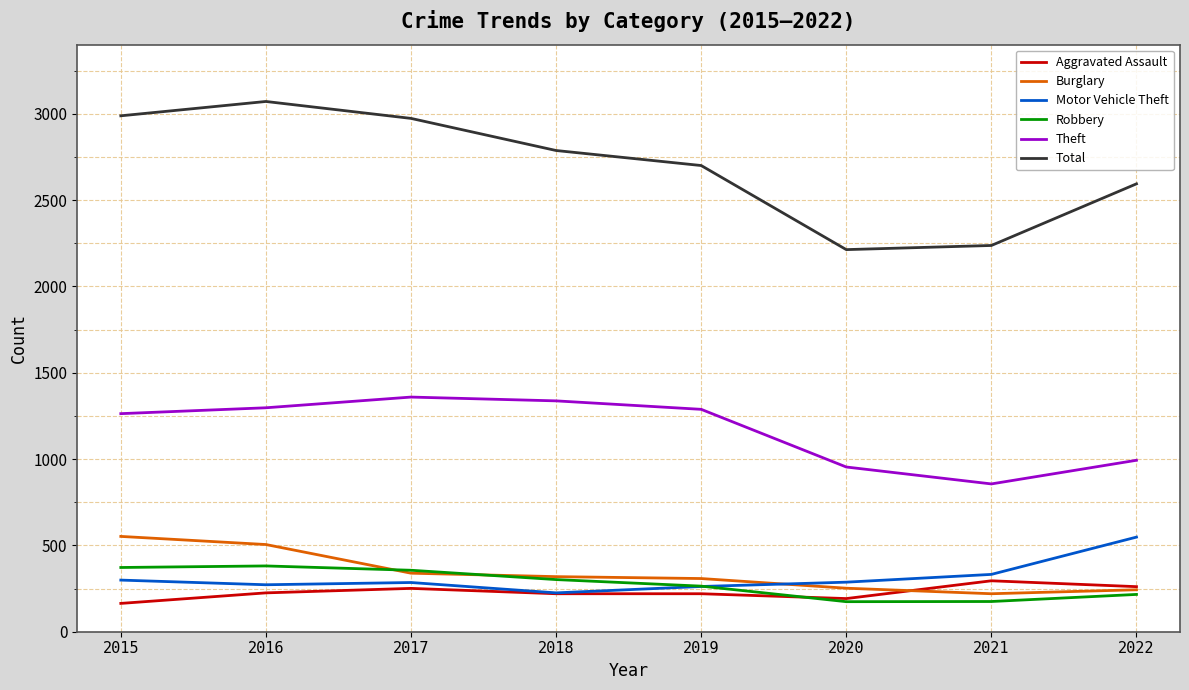

What is the difference between the Motor Vehicle Theft values at 2016 and 2015?

27